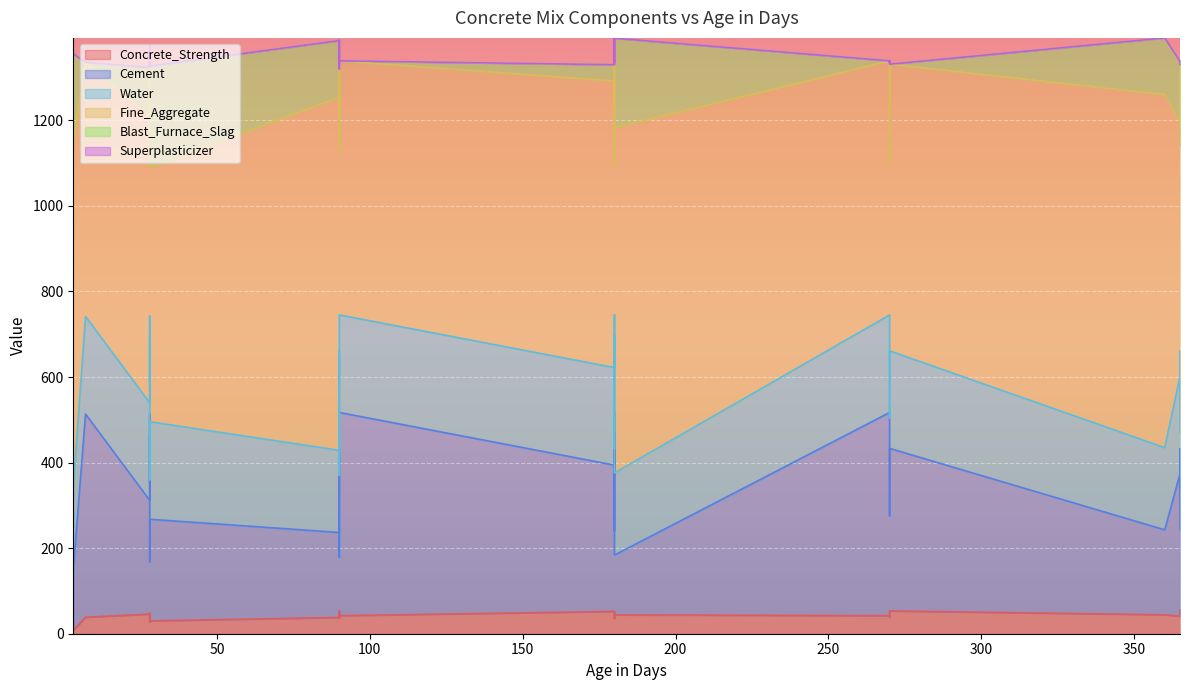

Is it true that Cement equals 88.4 at 180?

False